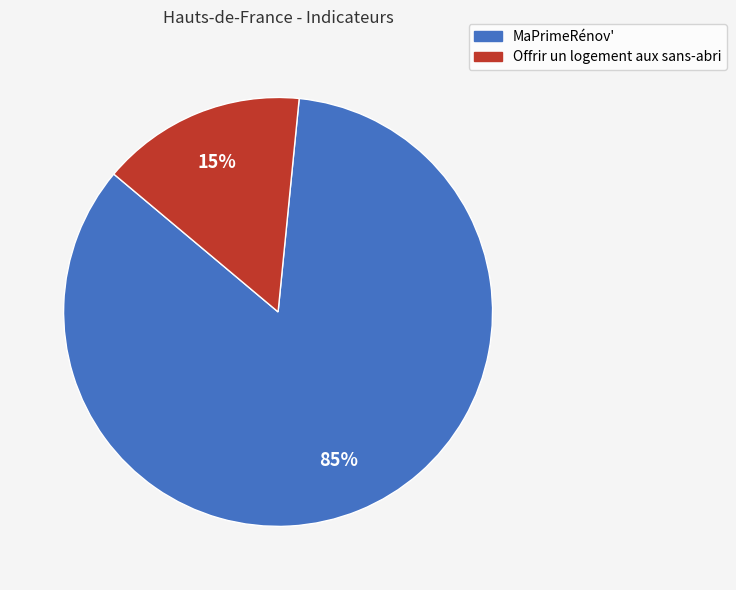

How many segments does this pie chart have?

2